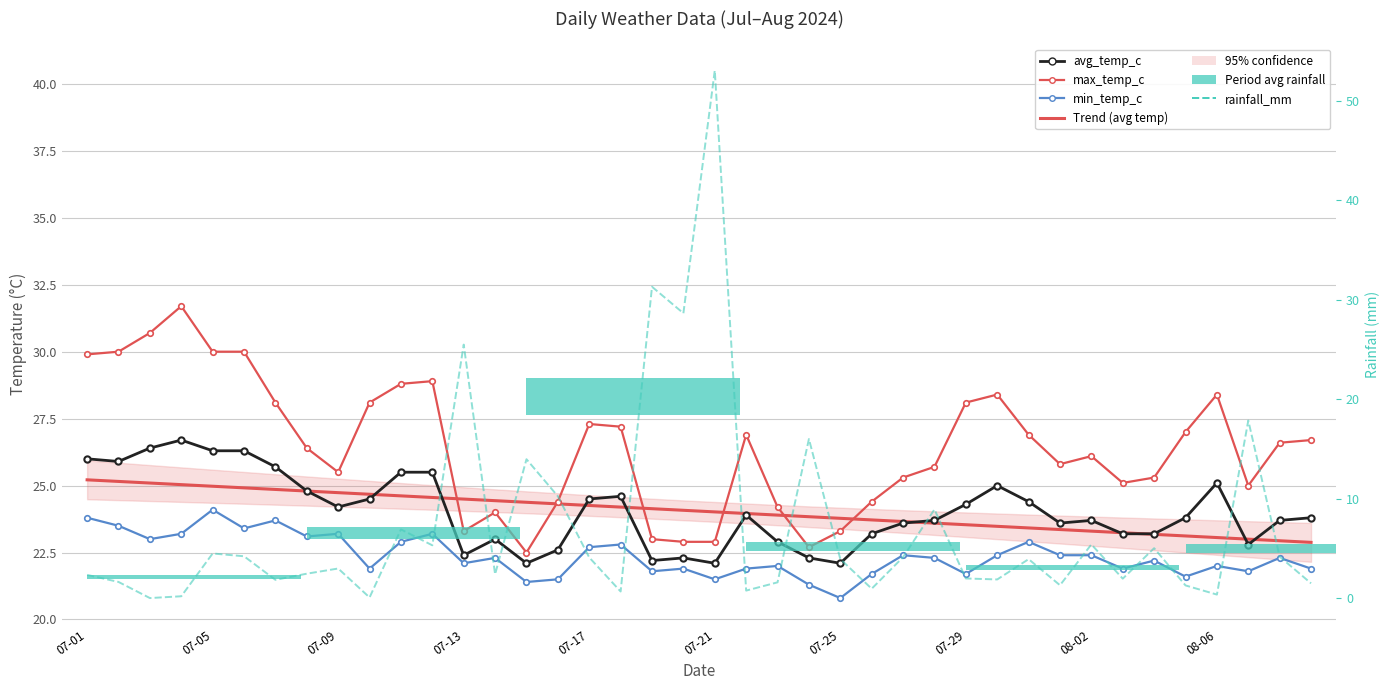

True or false: max_temp_c has a value of 19.7 at 10.

False